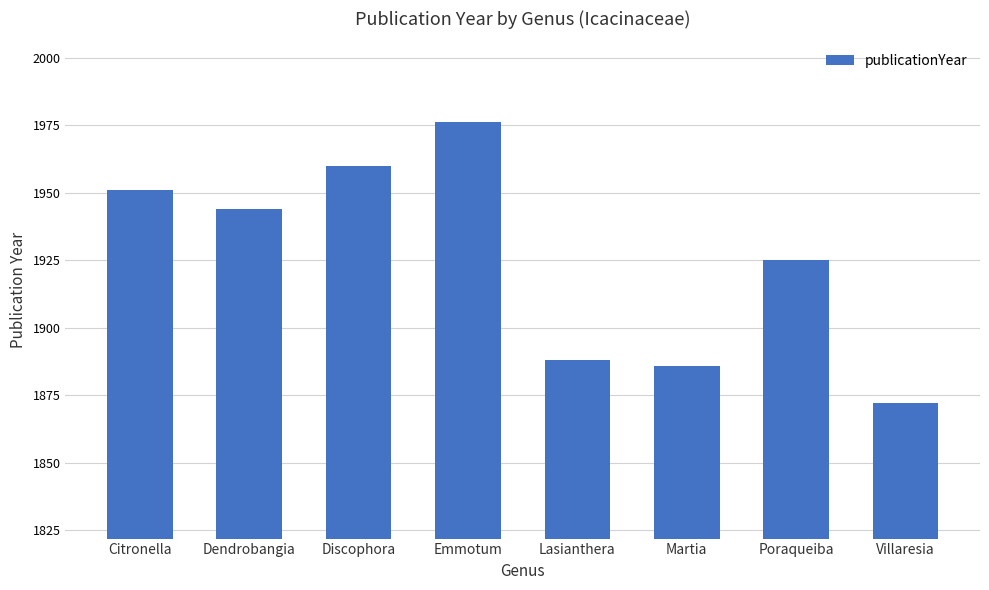

The chart shows a value of 3166 at Citronella. True or false?

False